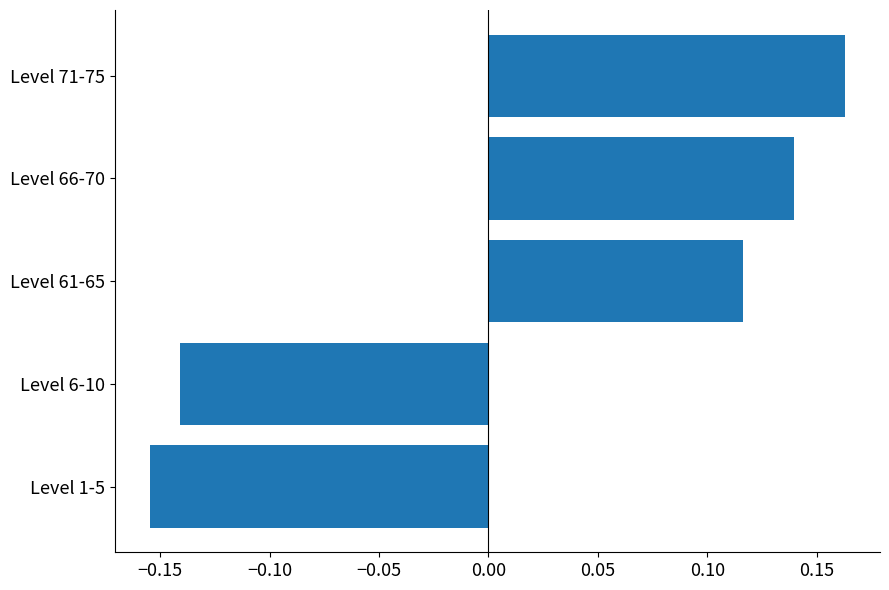

What is the difference between the second highest and minimum values?

0.3